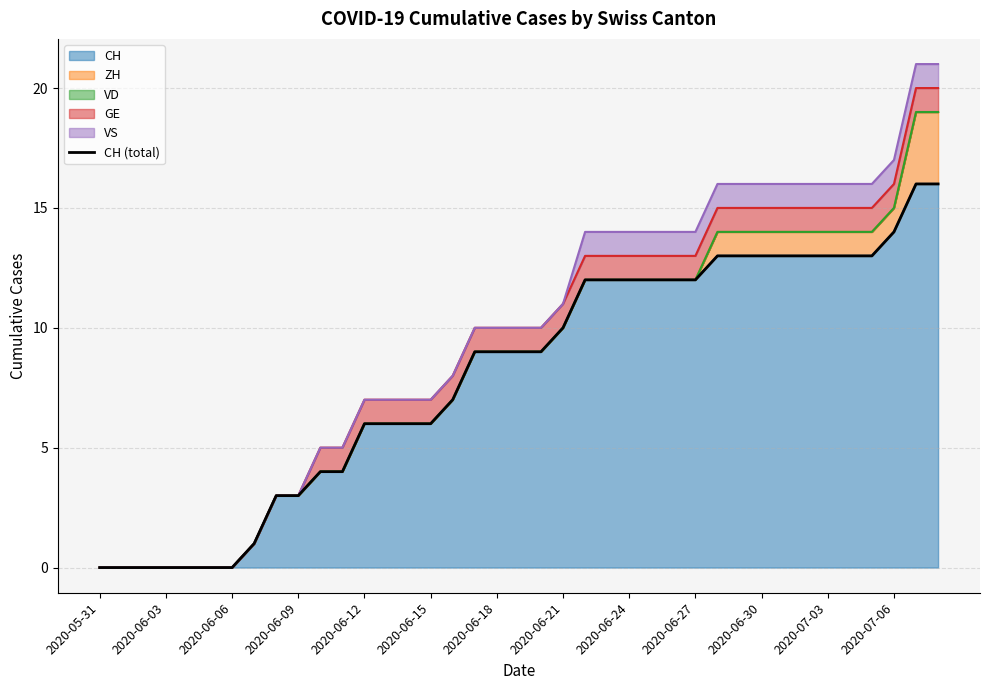

What is the value of the 9th point from the left?

3